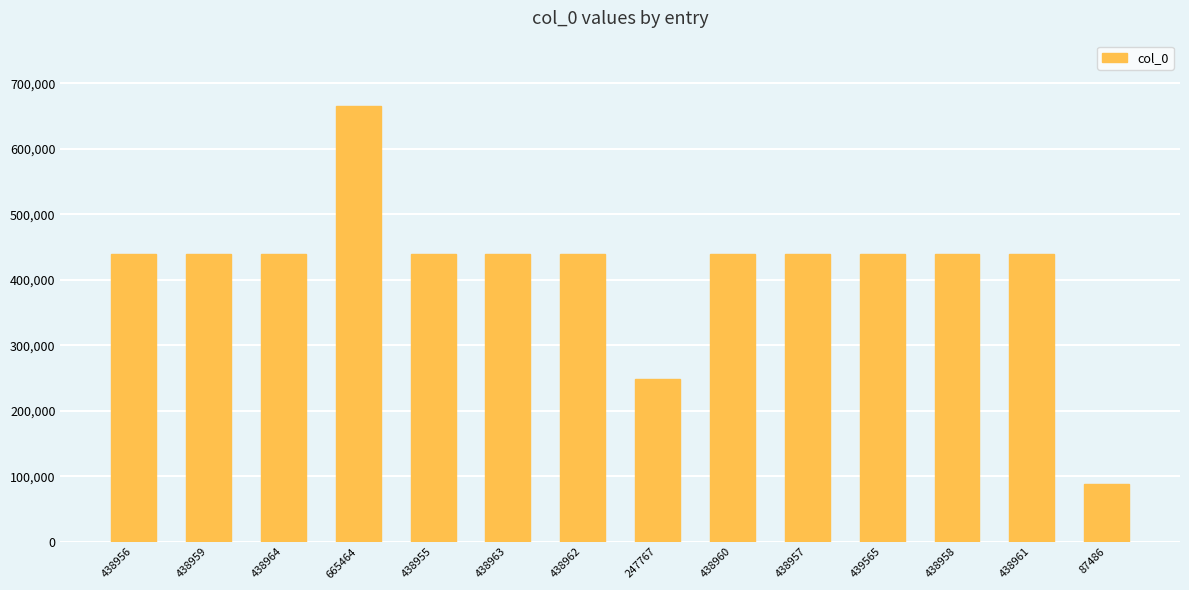

Read the value at 439565, to the nearest 50.

439550